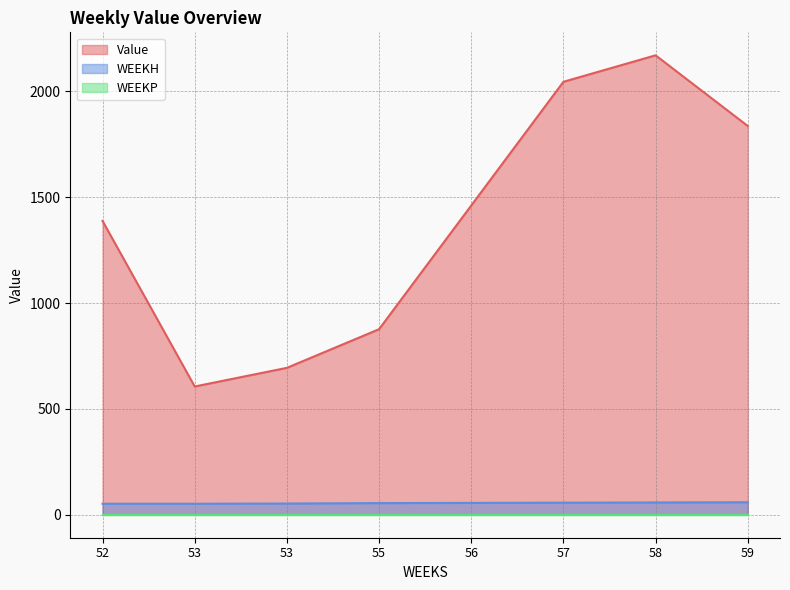

True or false: Value has more than 2 interior local peaks.

False